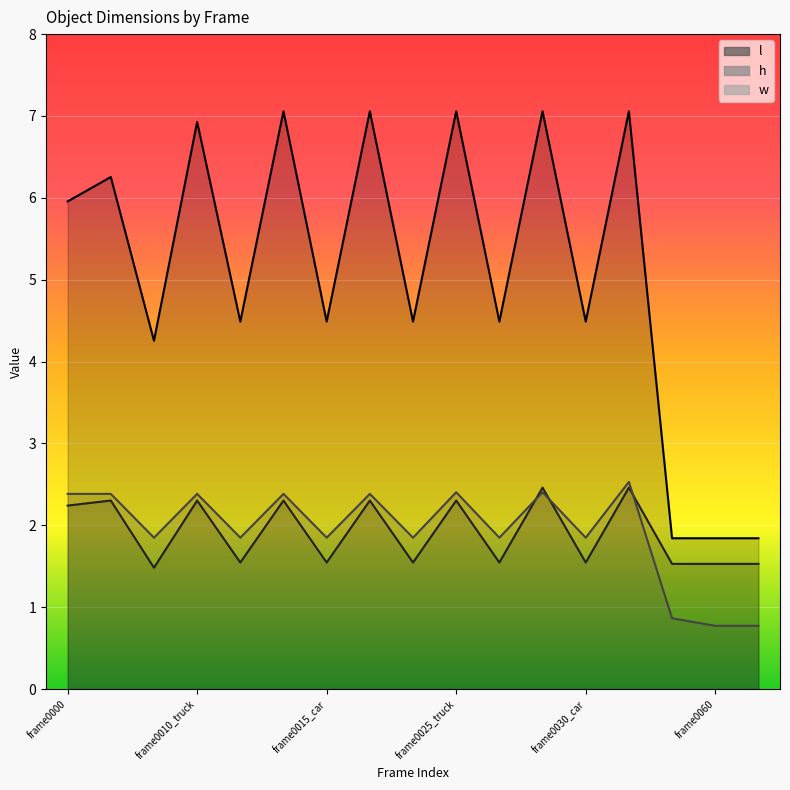

Which has a higher value, frame0030_truck or frame0015_truck?

frame0015_truck